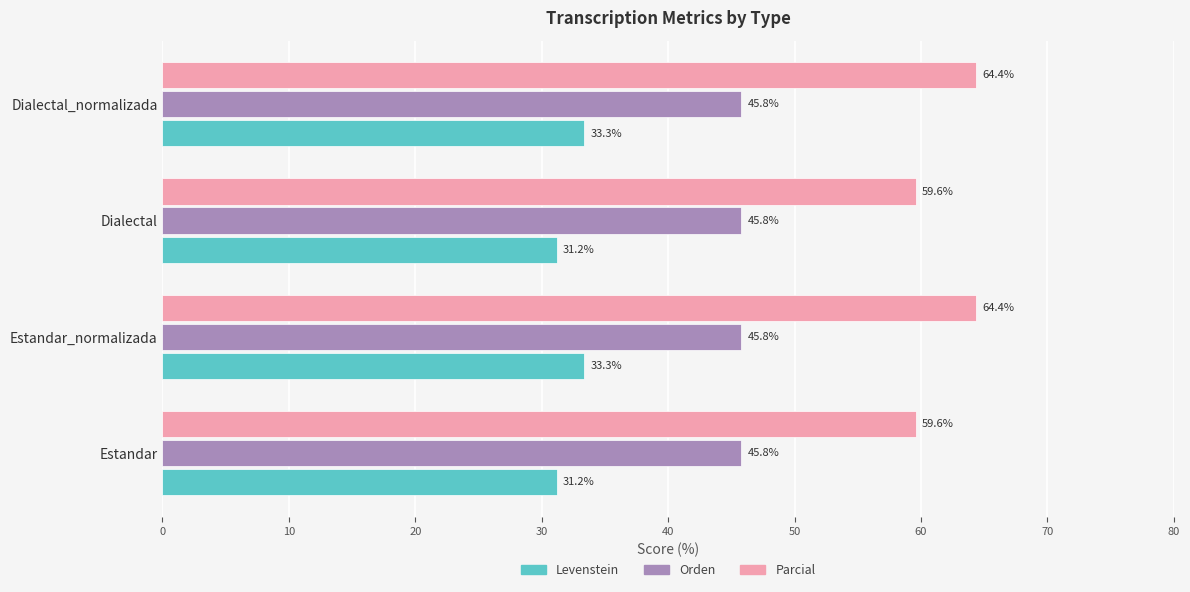

What is the greatest value displayed?

64.4